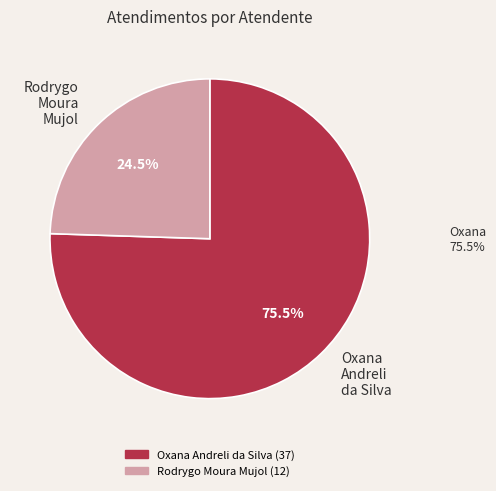

Which has a higher value, Oxana Andreli da Silva or Rodrygo Moura Mujol?

Oxana Andreli da Silva